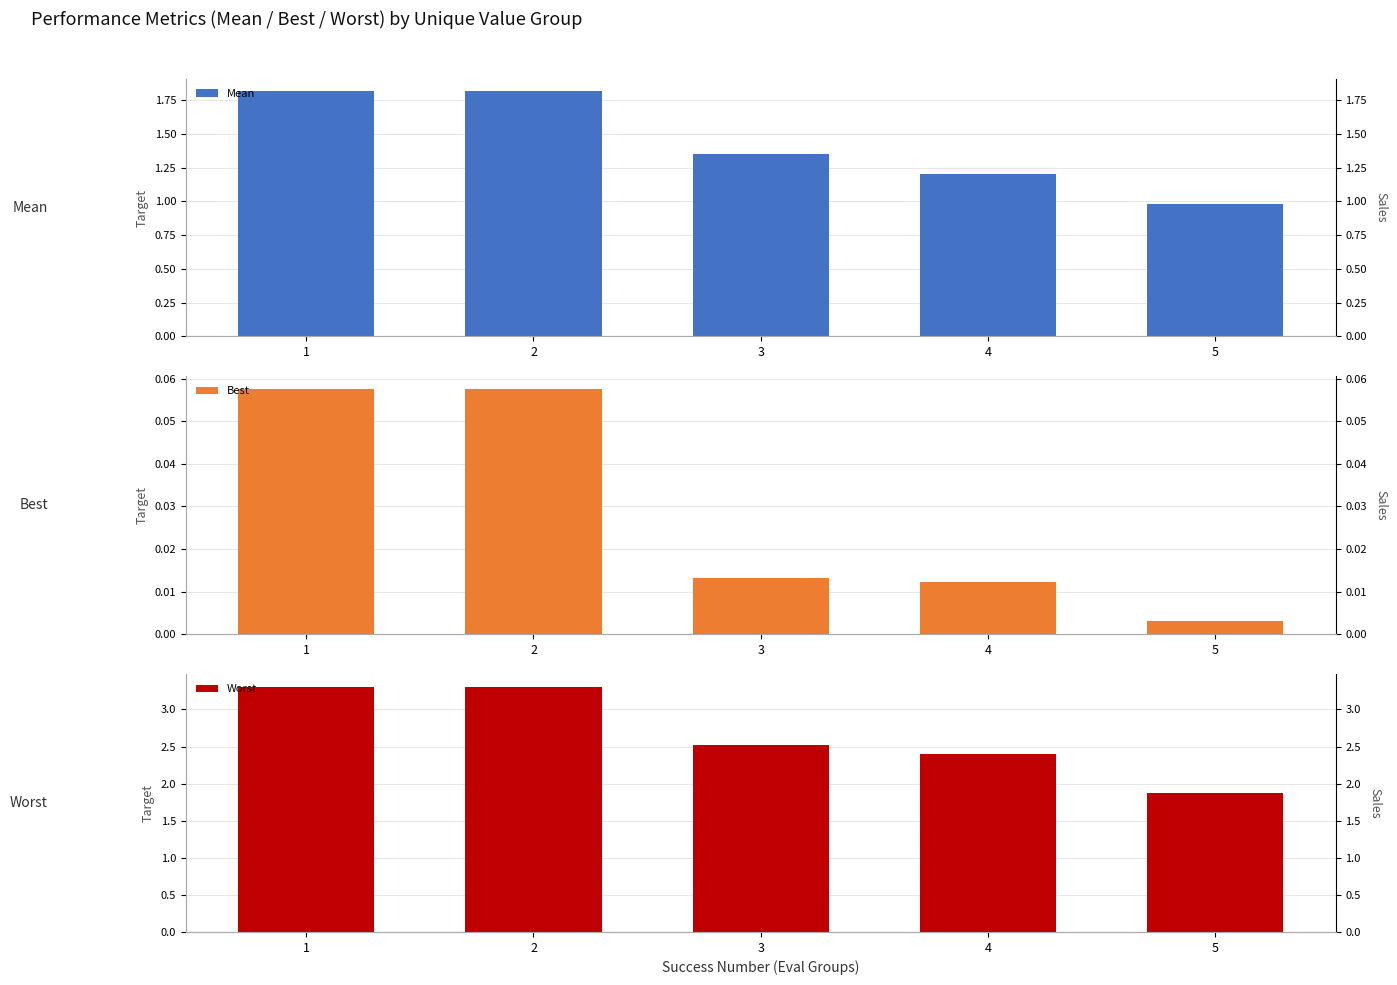

How many values in the Mean series are below 1?

1